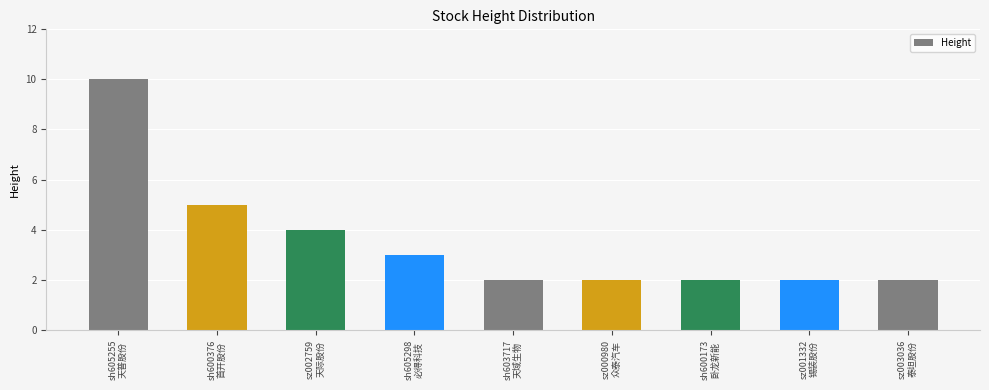

What is the label of the 6th bar from the right?

sh605298
必得科技